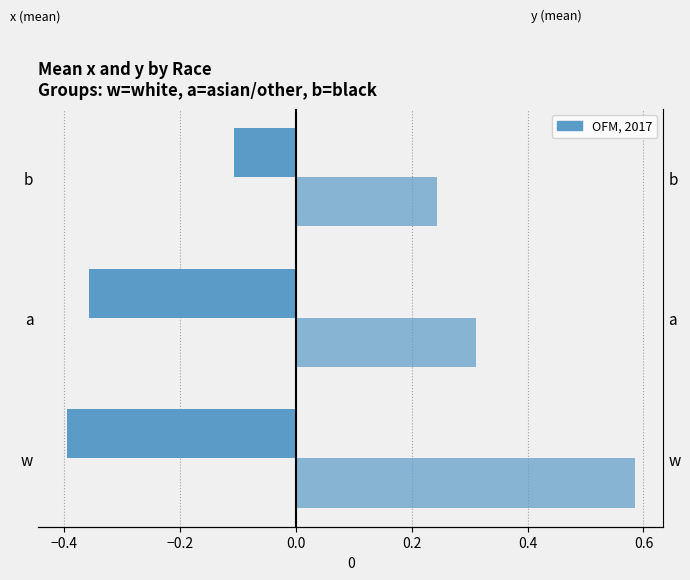

At how many categories does at least one series exceed 0?

3